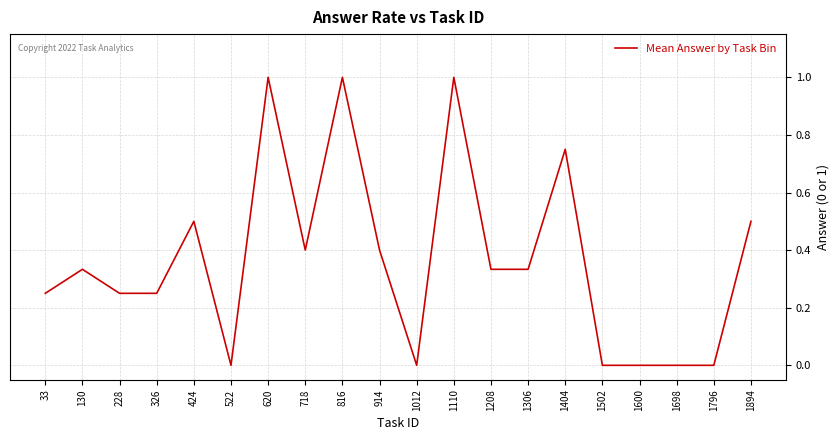

Which has a higher value, 1110 or 33?

1110